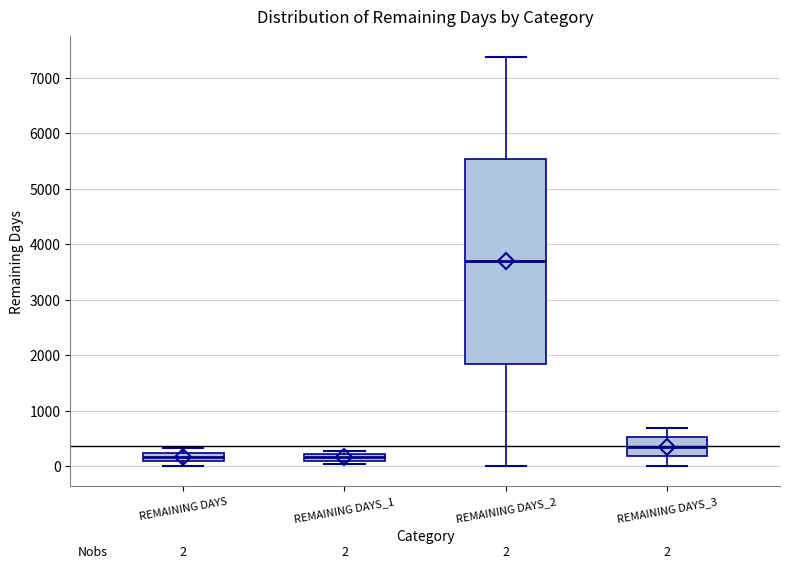

Which box's median line is the highest?

REMAINING DAYS_2